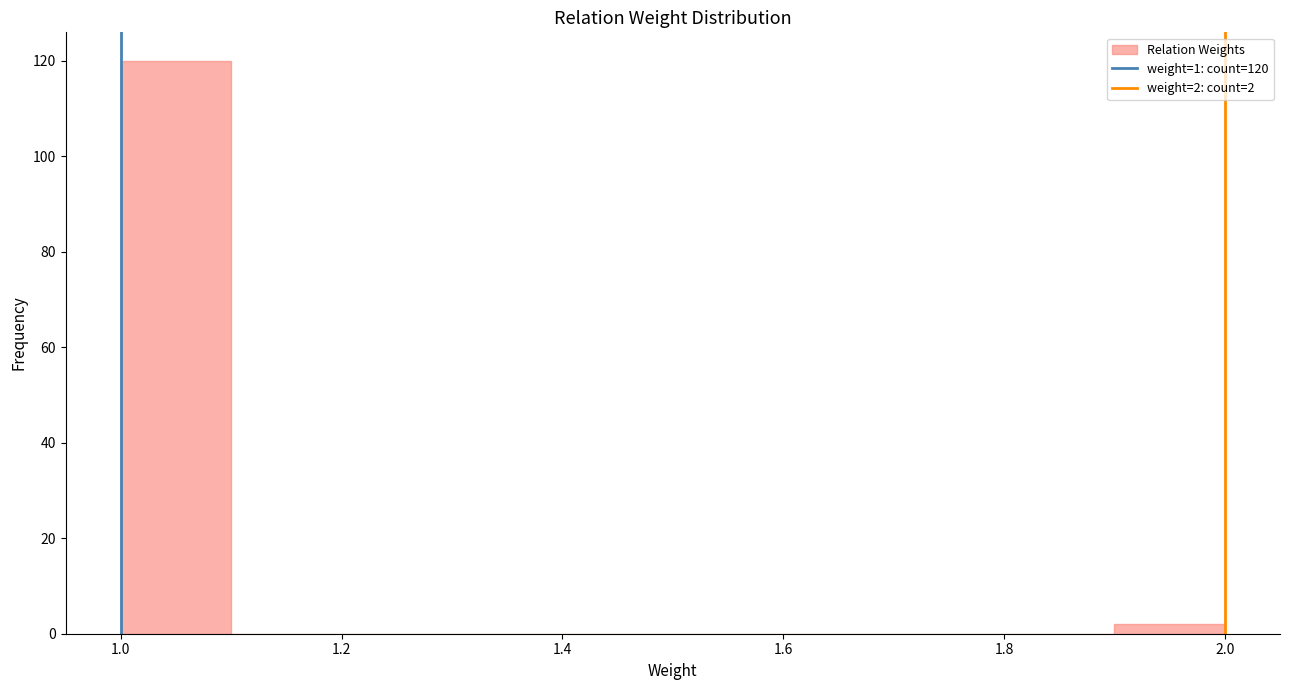

Which range on the x-axis has the tallest bar?

1.0 to 1.1